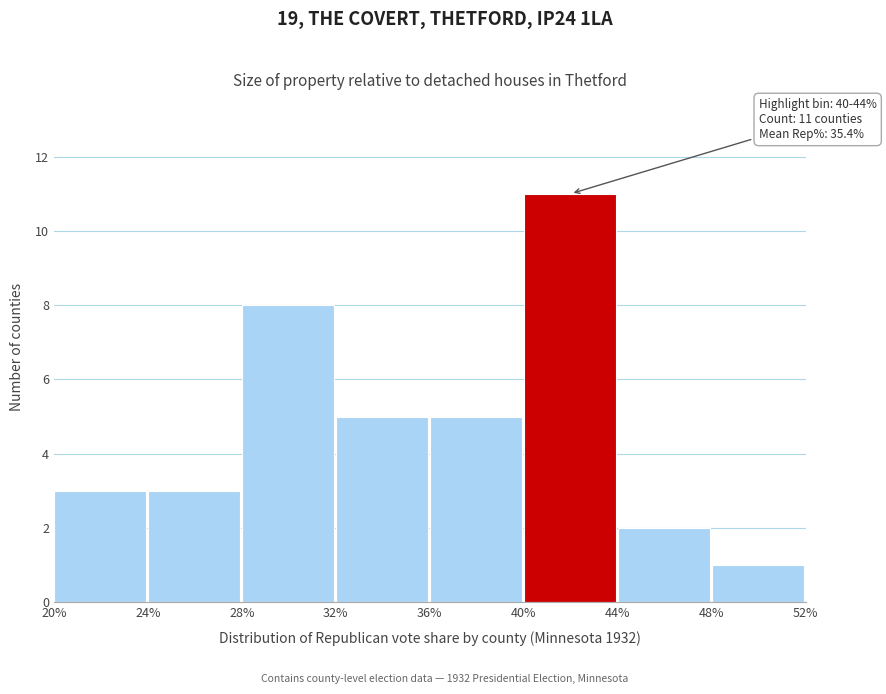

Over which range of the x-axis is the bar tallest?

40% to 44%